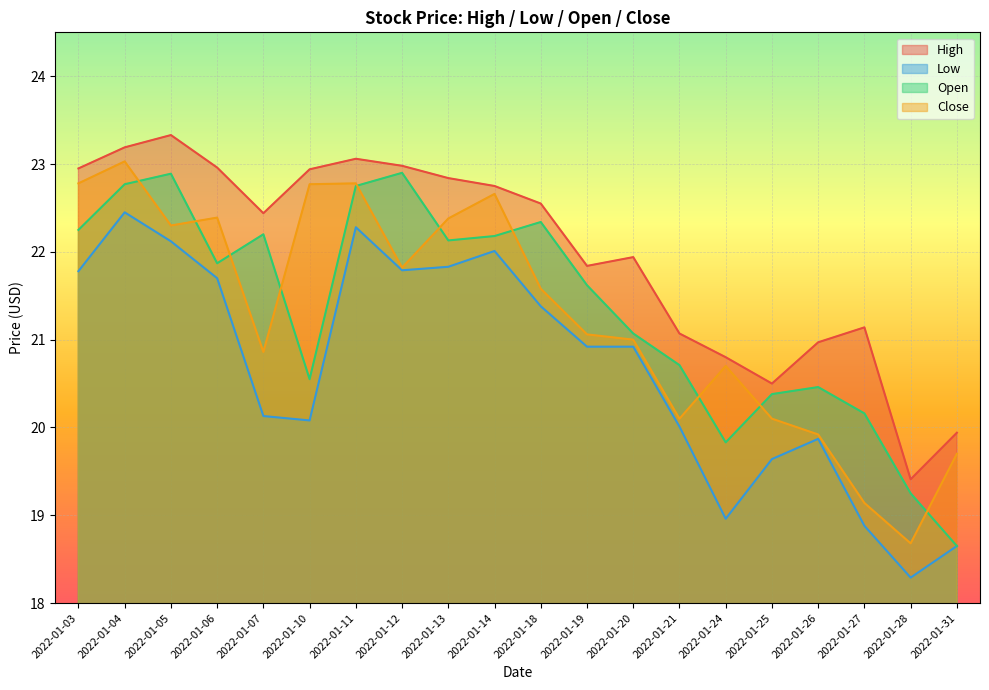

List the labels in order of Open value, smallest first.

2022-01-31, 2022-01-28, 2022-01-24, 2022-01-27, 2022-01-25, 2022-01-26, 2022-01-10, 2022-01-21, 2022-01-20, 2022-01-19, 2022-01-06, 2022-01-13, 2022-01-14, 2022-01-07, 2022-01-03, 2022-01-18, 2022-01-11, 2022-01-04, 2022-01-05, 2022-01-12